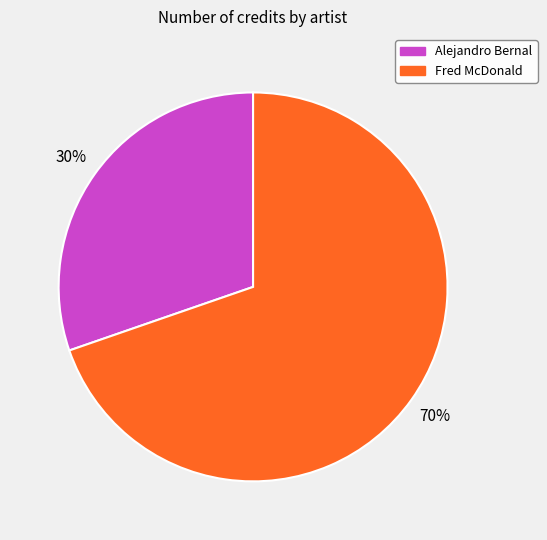

How many slices are in this pie chart?

2